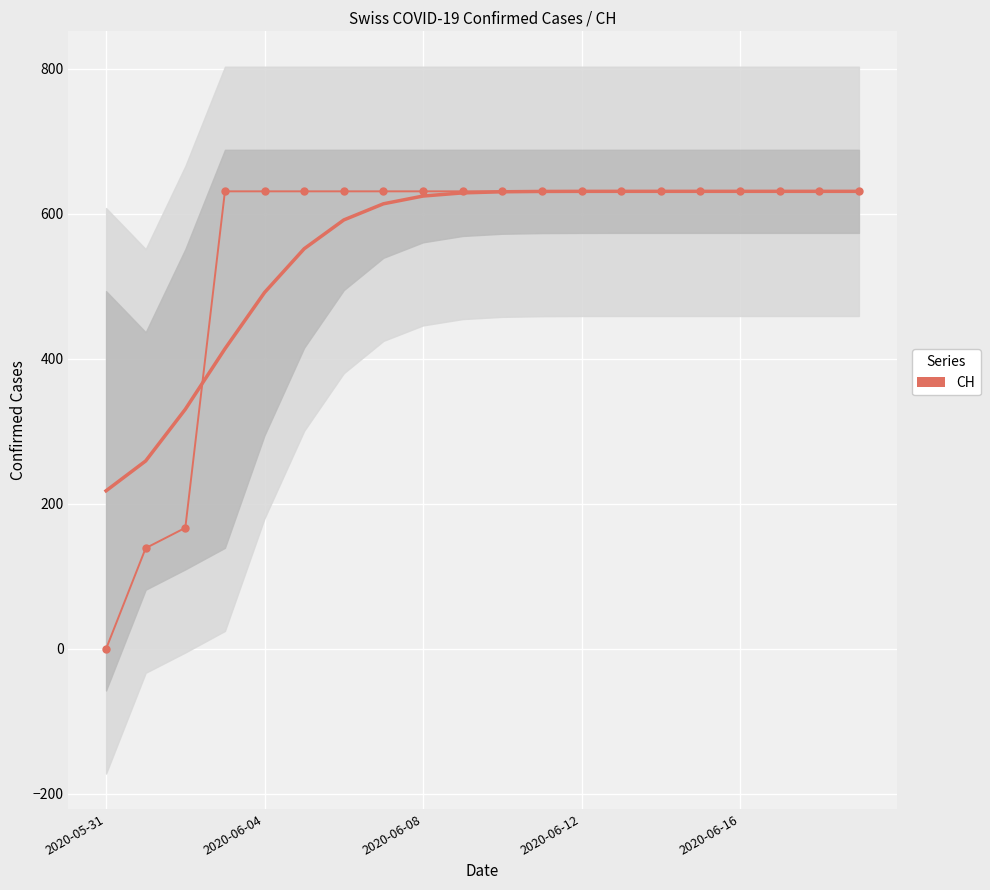

How many data points are less than 631?

3